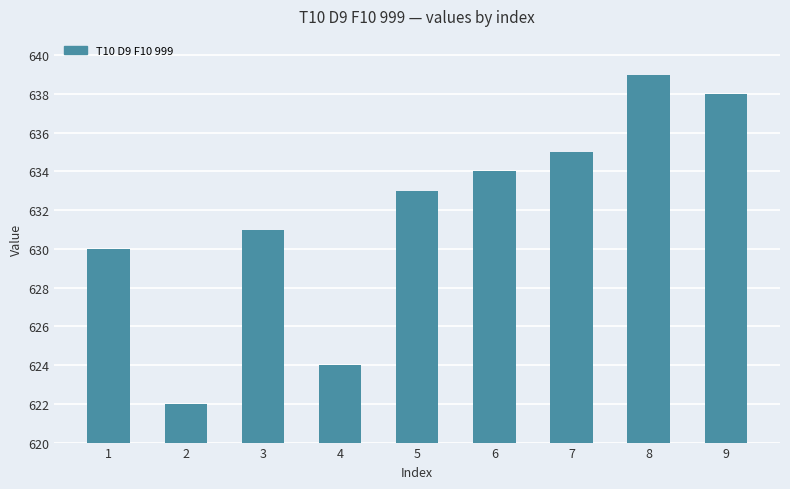

Between 9 and 7, which is larger?

9